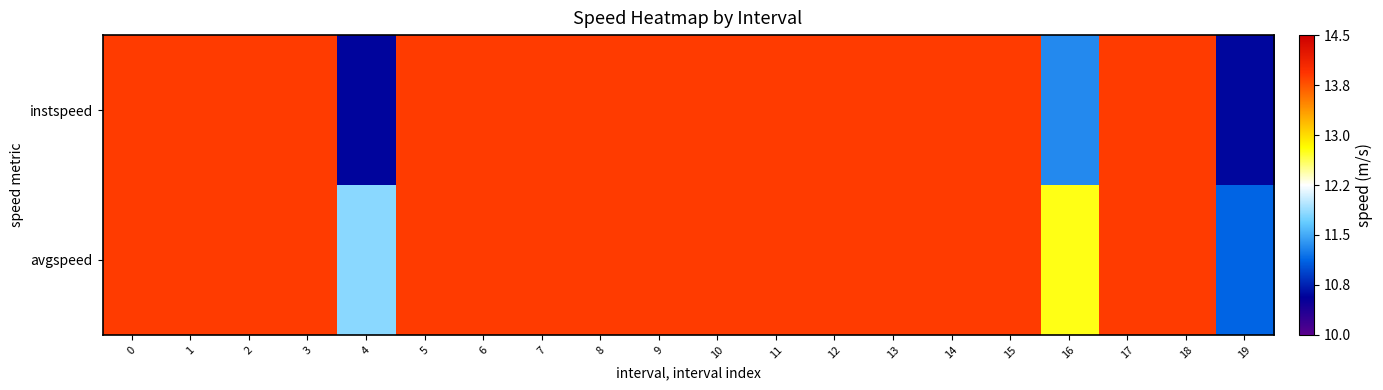

Rank the series at 2 from lowest to highest value.

instspeed, avgspeed